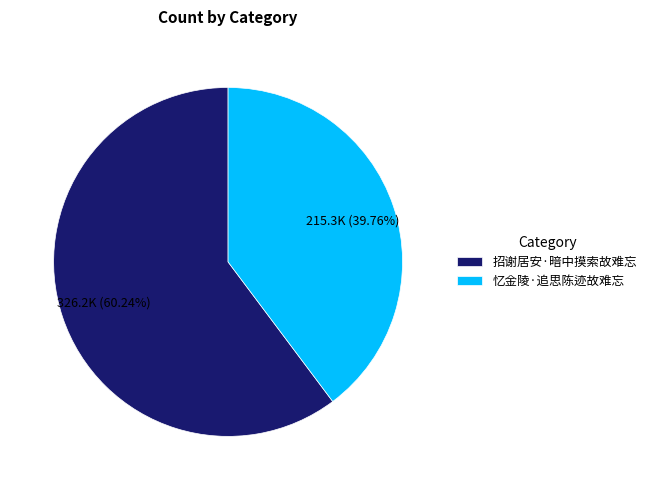

What percentage is the 招谢居安·暗中摸索故难忘 slice, to the nearest percent?

60%